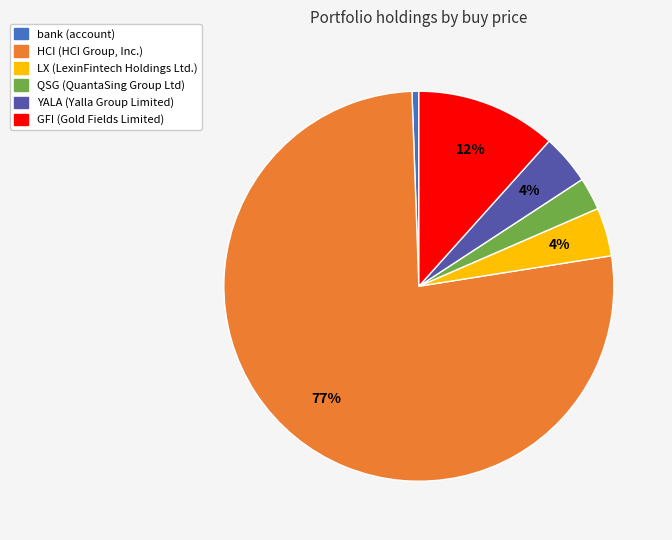

Does any single category account for the majority?

Yes